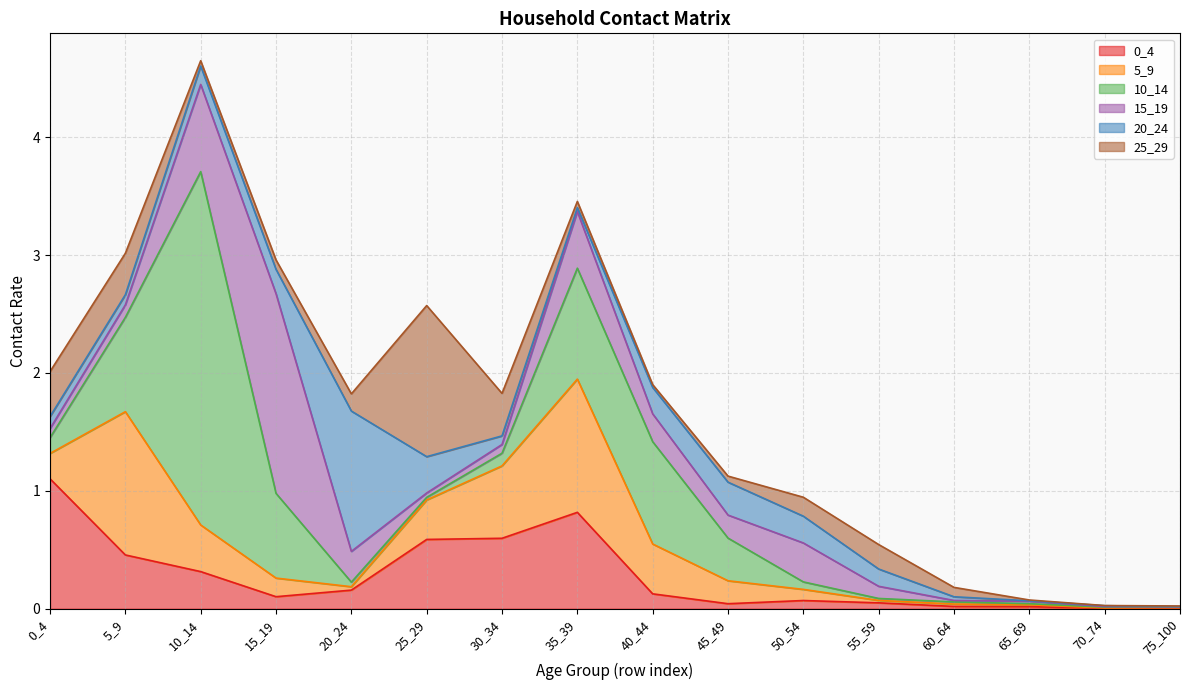

How many lines are shown in the chart?

6